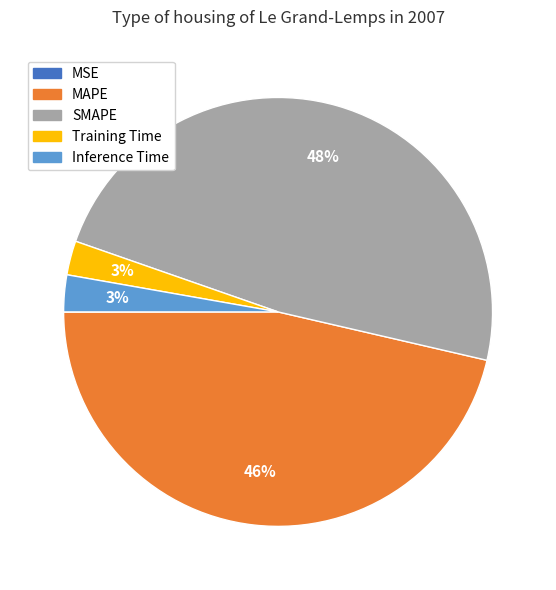

Which slice is the largest?

SMAPE